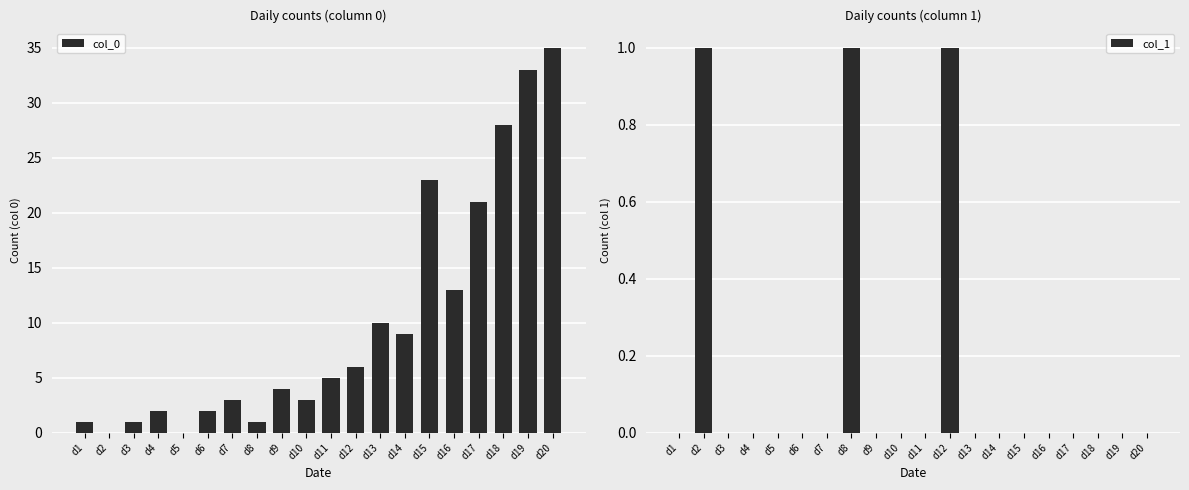

Which series has the largest total across all categories?

col_0